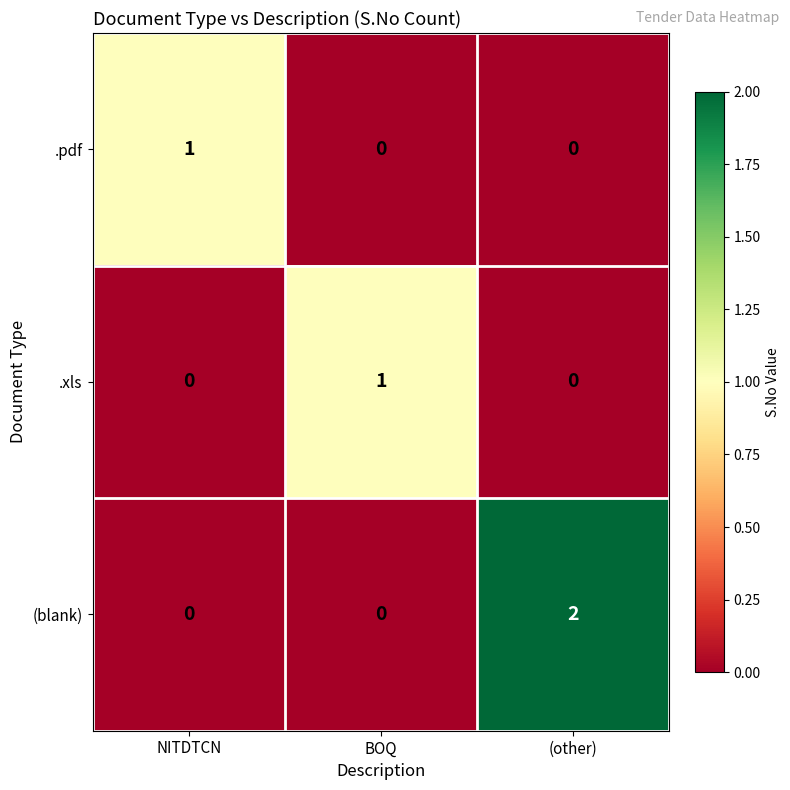

The value of .pdf at BOQ is 0. True or false?

True